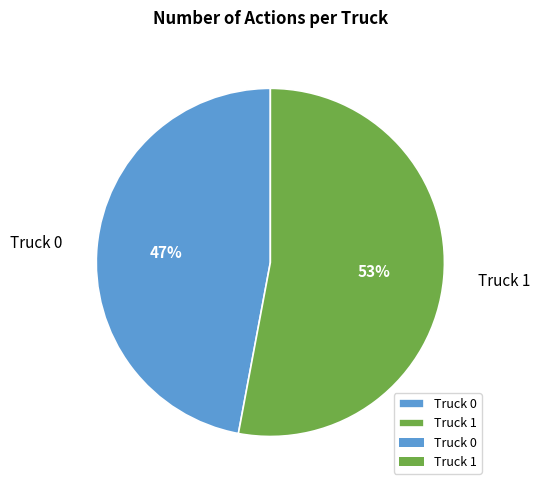

Which category has the biggest portion of the pie?

Truck 1